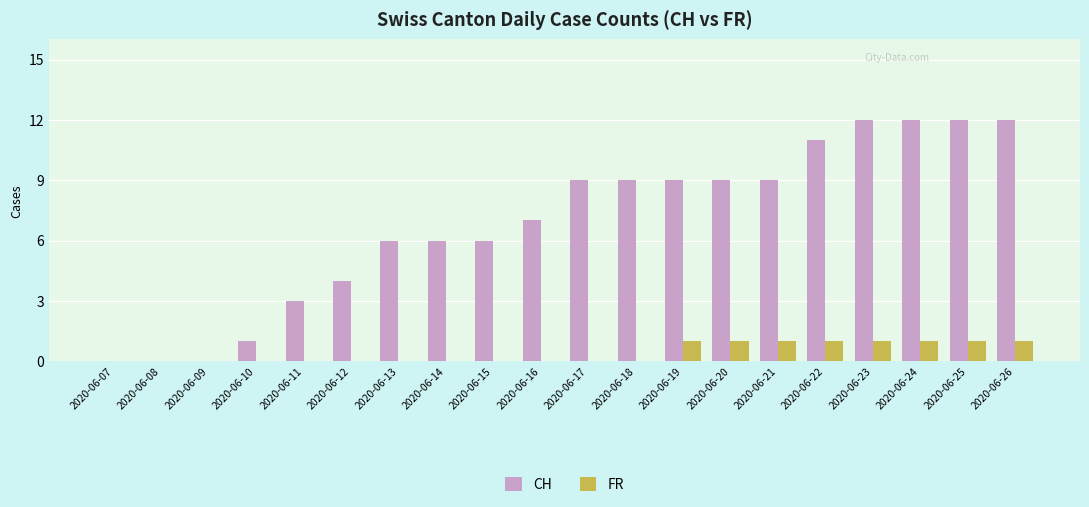

What is the maximum value for CH?

12